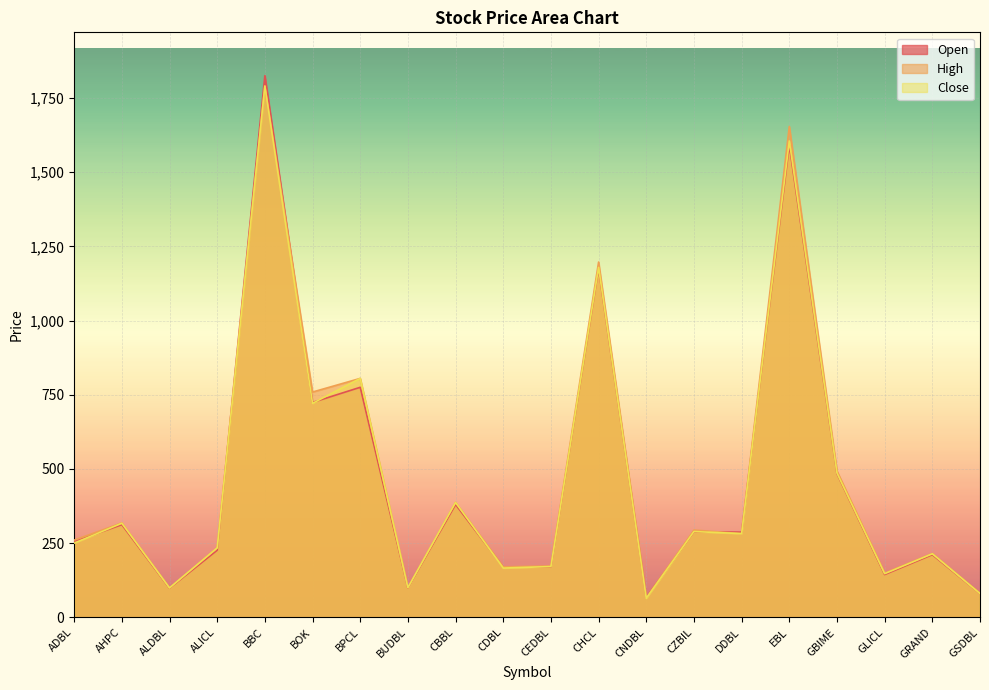

Does the chart display data point markers on the line(s)?

No